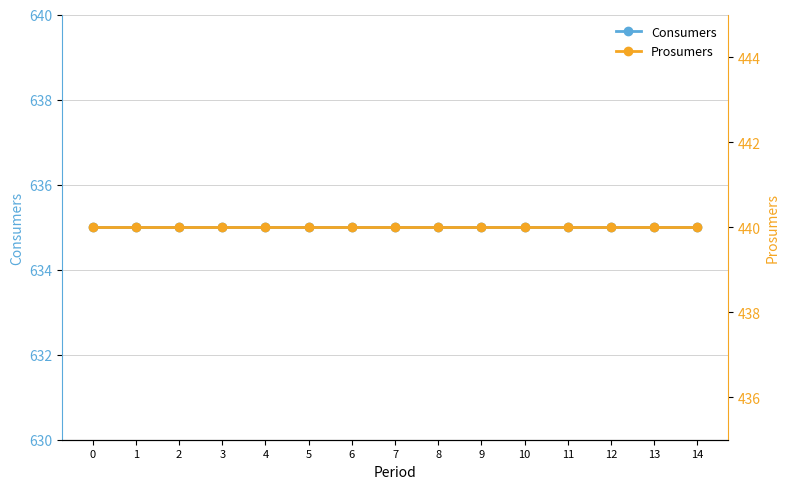

Which series has the largest range (max minus min)?

Consumers